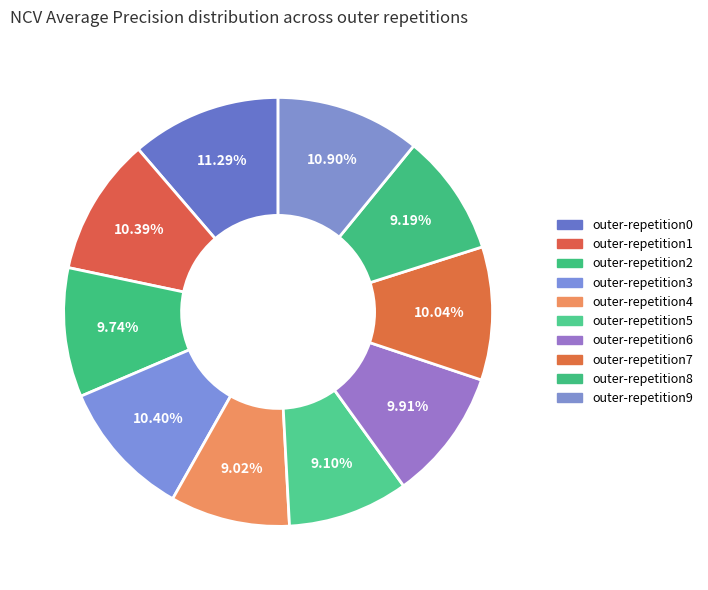

How many segments does this pie chart have?

10